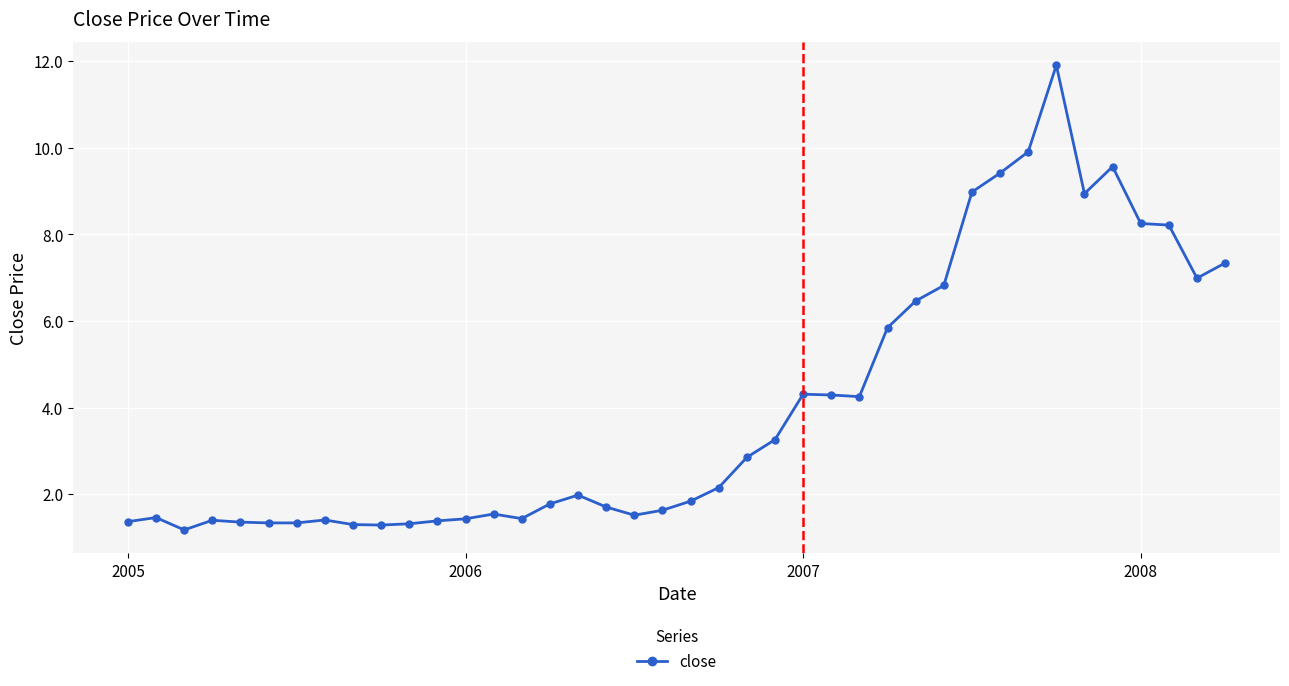

Does the chart display data point markers on the line(s)?

Yes